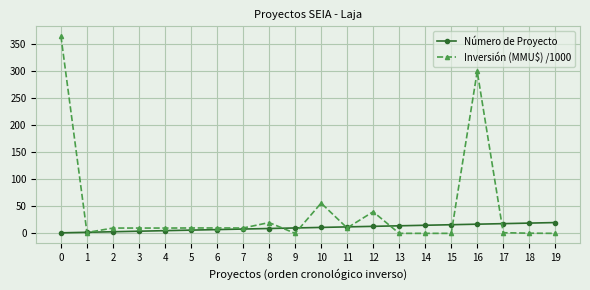

What is the average value of the Inversión (MMU$) /1000 series?

42.7